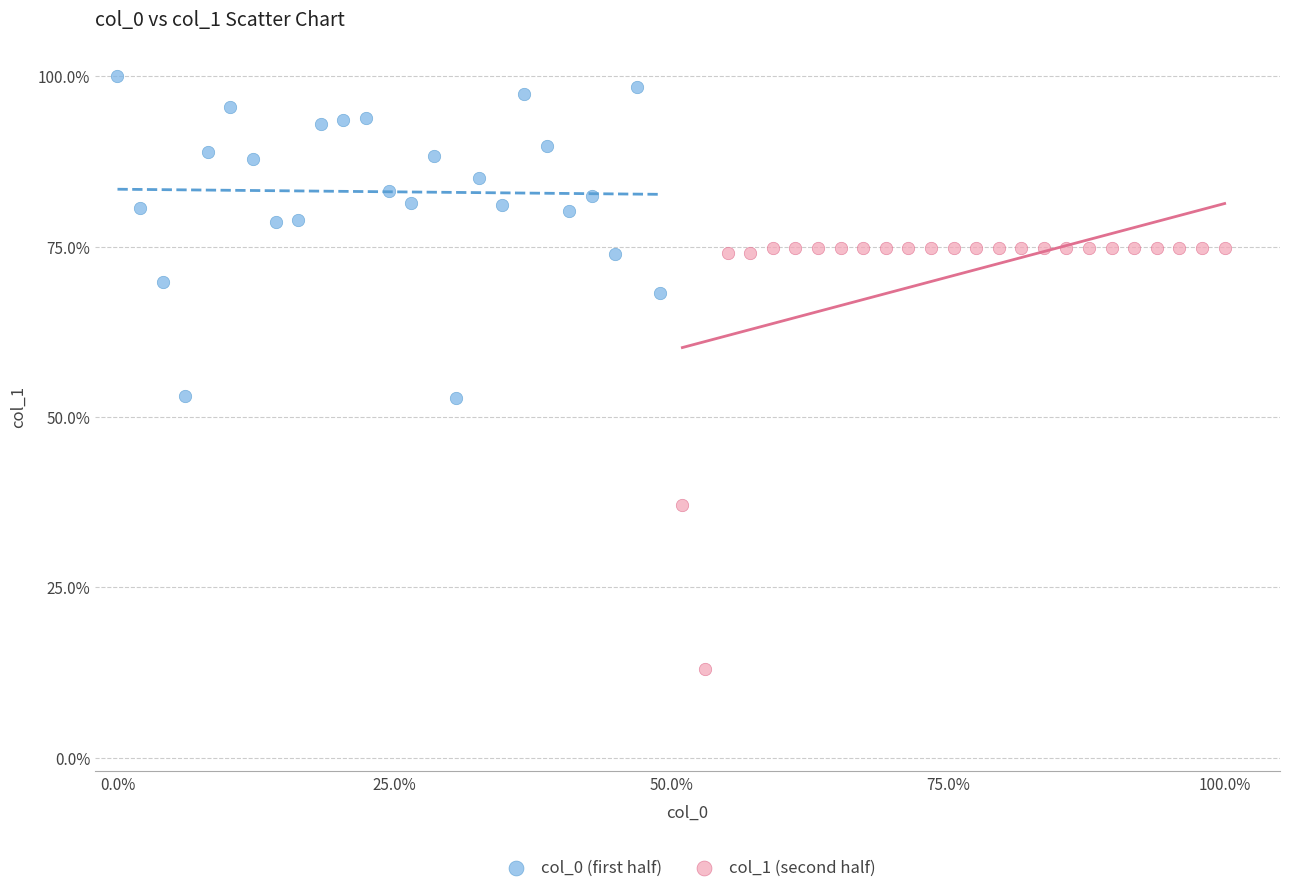

Which series contains the highest Y value?

col_0 (first half)